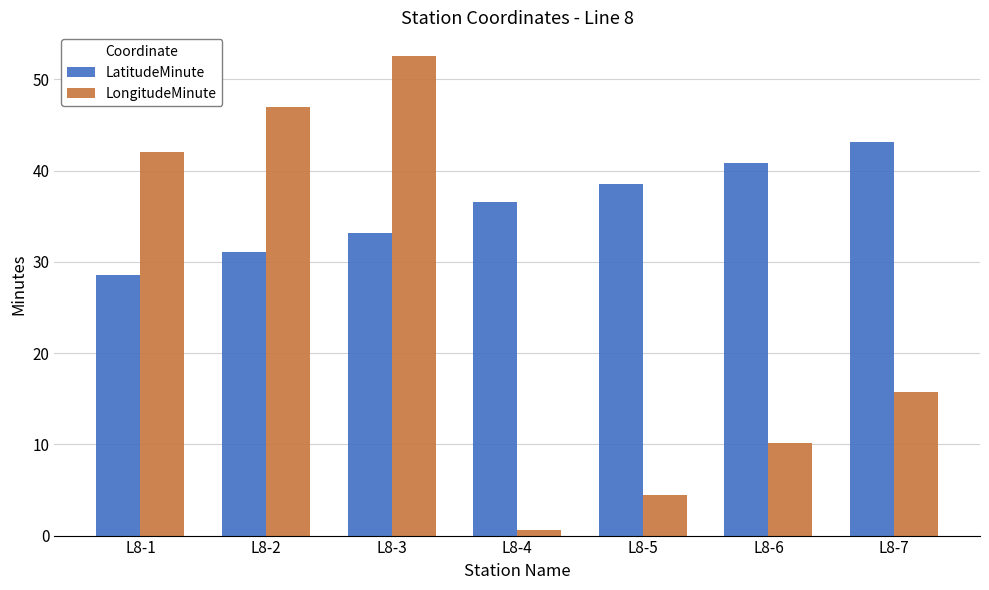

True or false: LongitudeMinute has a value of 0.7 at L8-4.

True